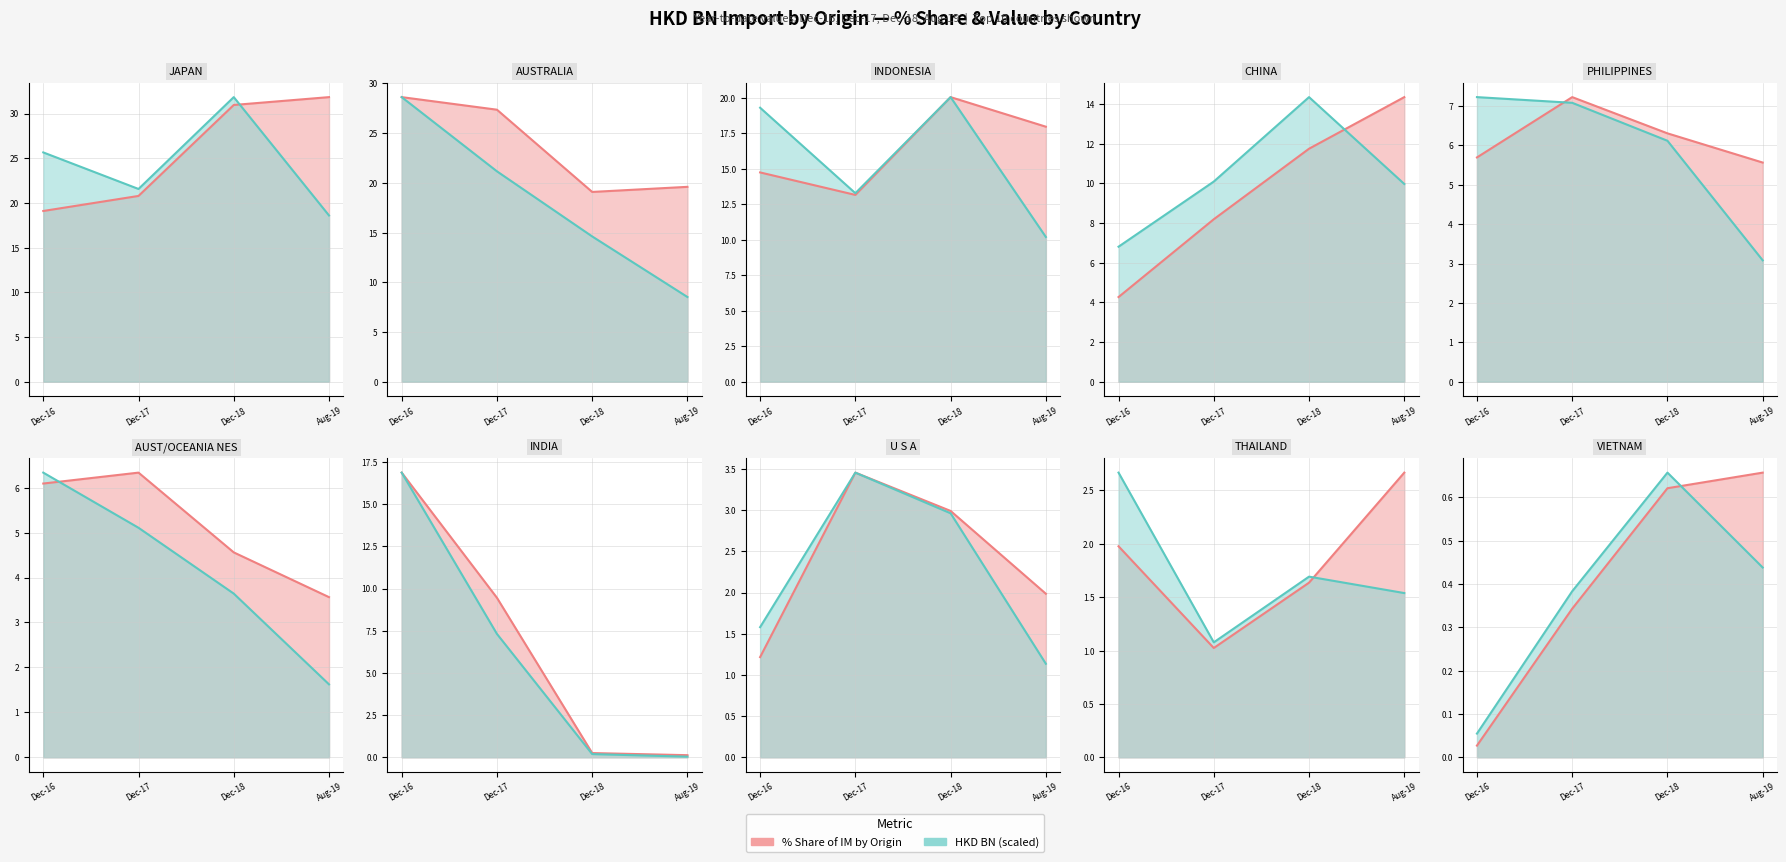

Where is HKD BN (scaled) nearest to the value 0?

Dec-16